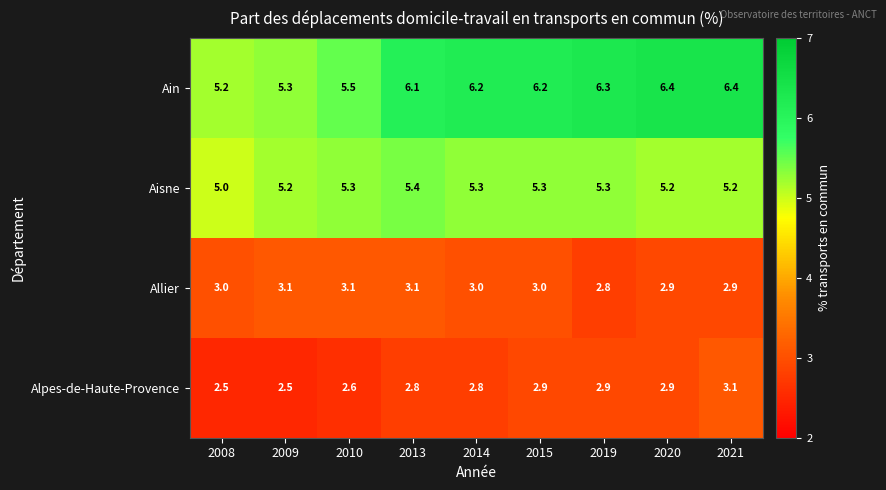

What is the difference between the maximum and minimum values in the Aisne series?

0.4